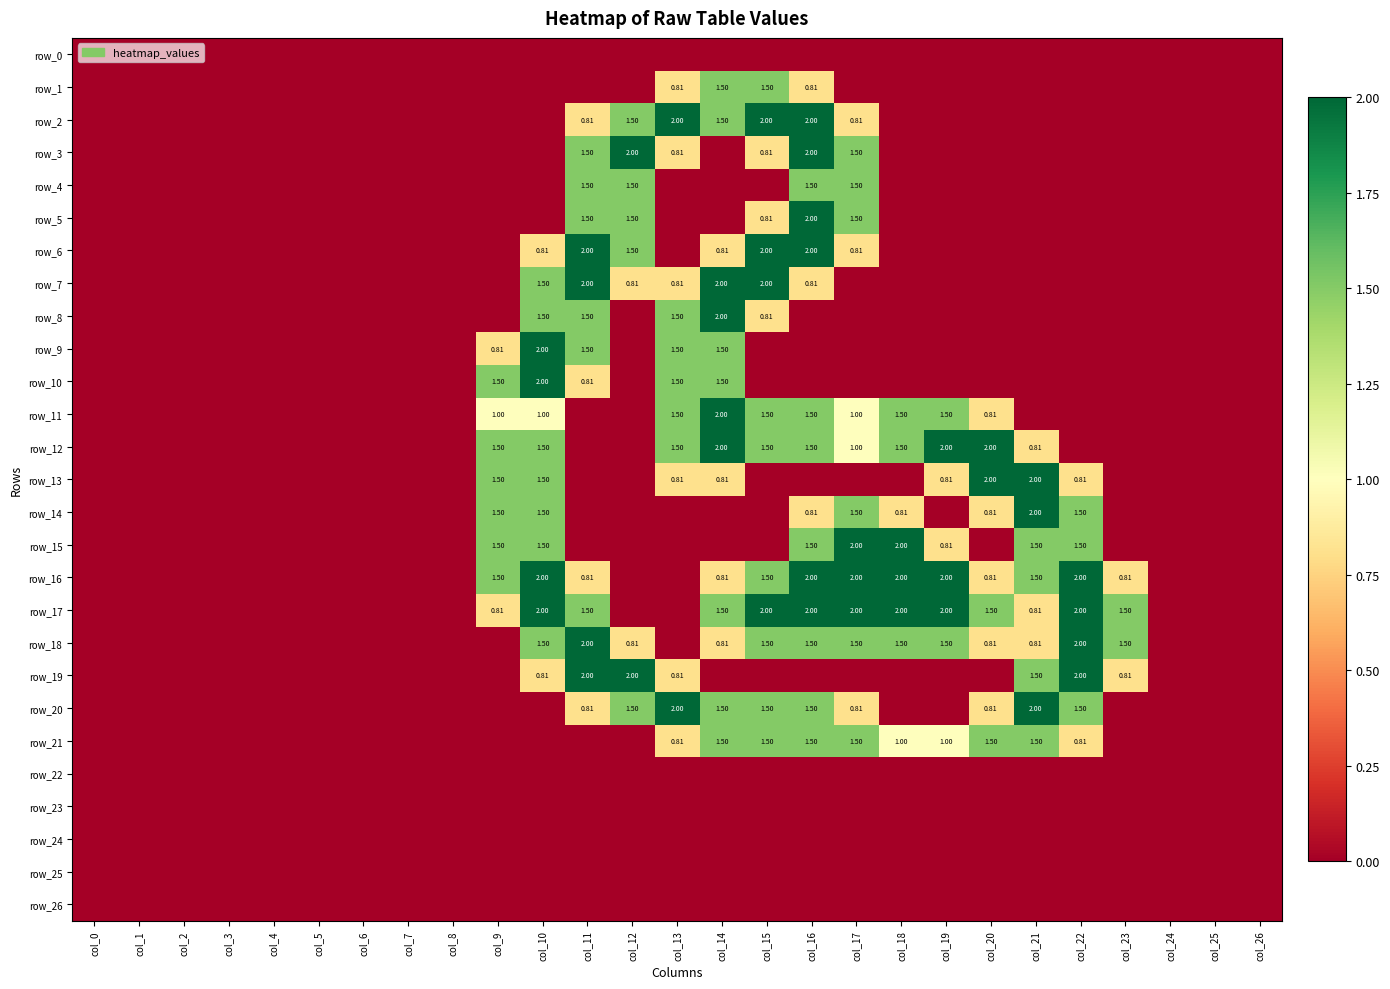

What is the highest value of the row_9 series?

2.0